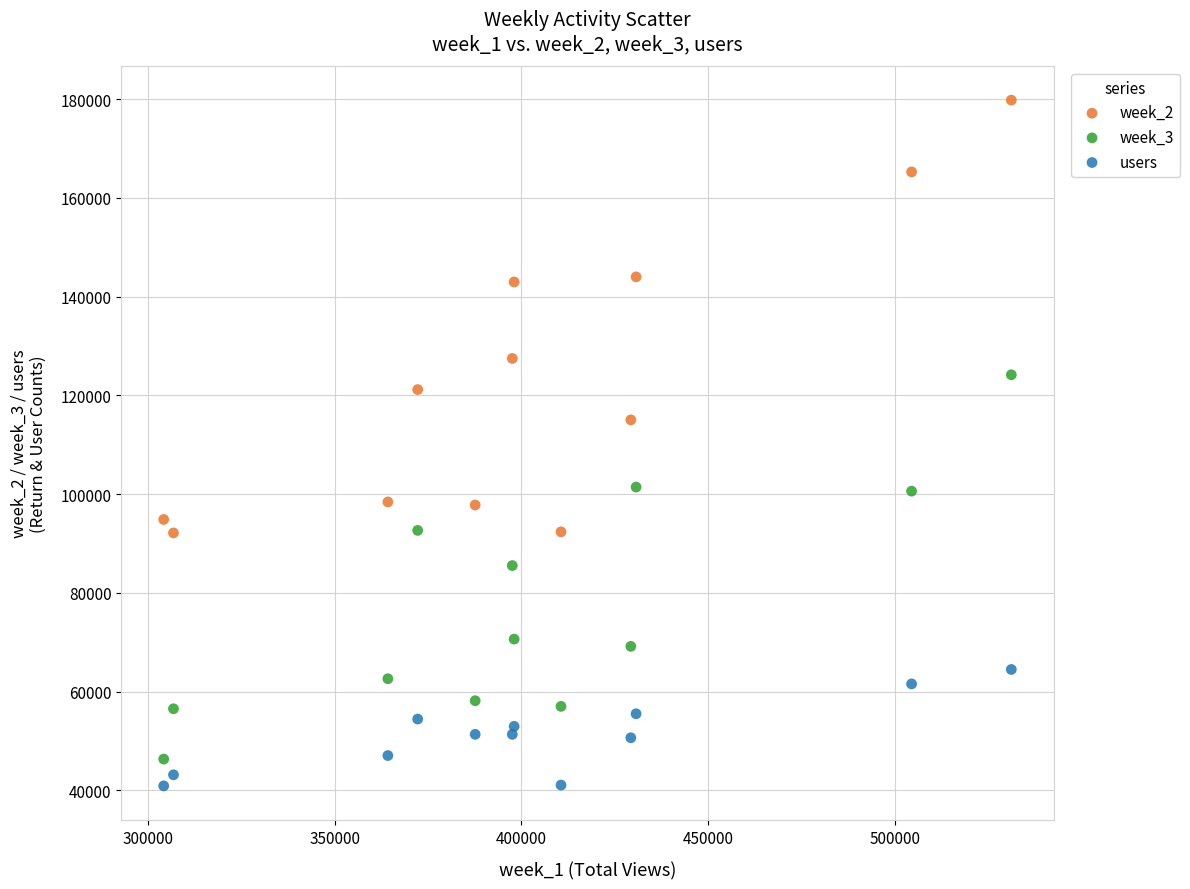

What is the X range (max minus min) for the scatter plot?

226874